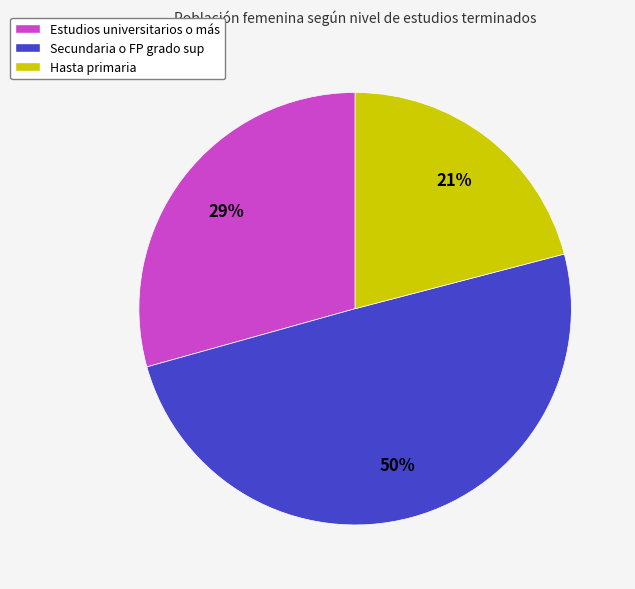

Is the sum of Hasta primaria and Secundaria o FP grado sup greater than half?

Yes